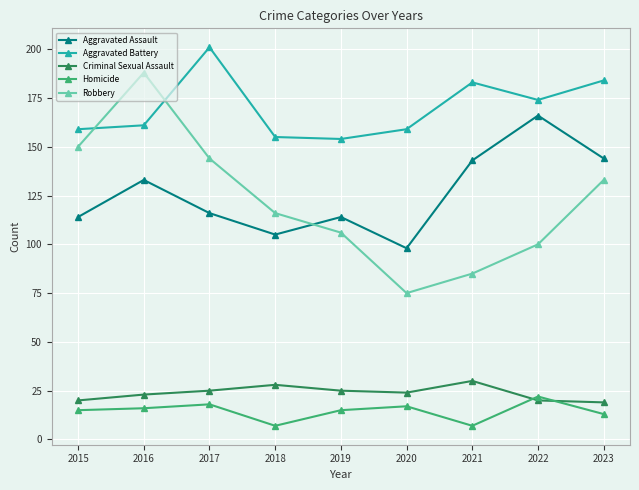

What is the value of the Aggravated Assault point at the 6th from the left?

98